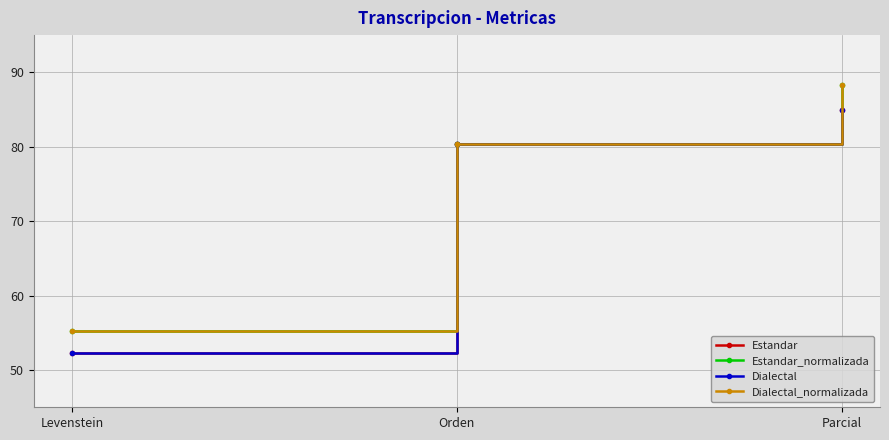

Which series has the largest range (max minus min)?

Estandar_normalizada